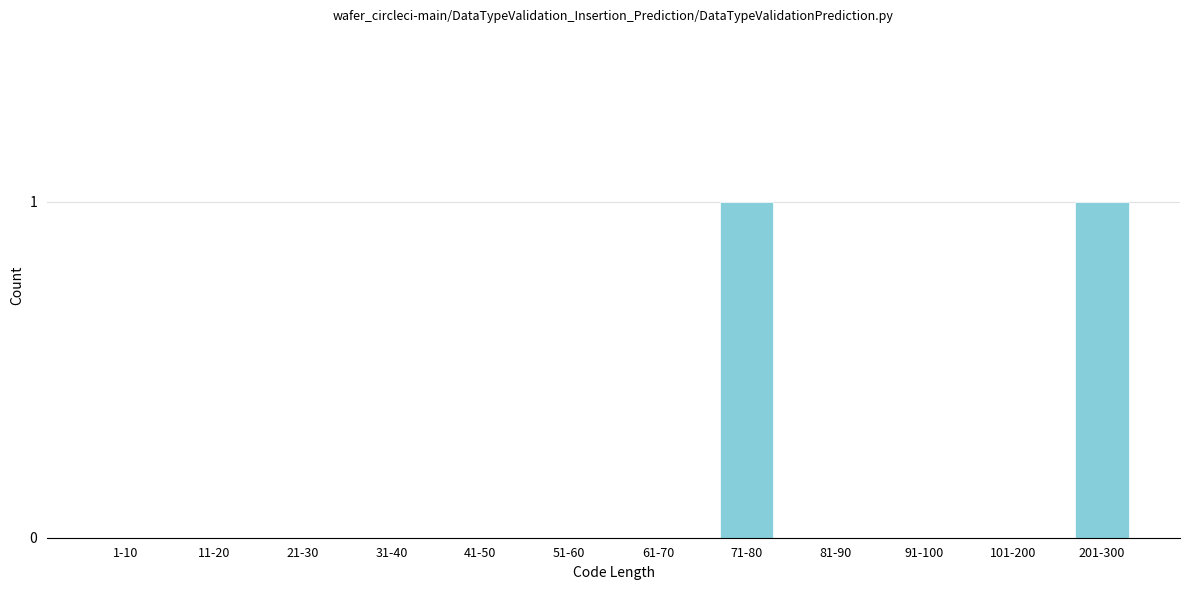

Reading left to right, what are all the values shown in this chart?

1-10=0	11-20=0	21-30=0	31-40=0	41-50=0	51-60=0	61-70=0	71-80=1	81-90=0	91-100=0	101-200=0	201-300=1